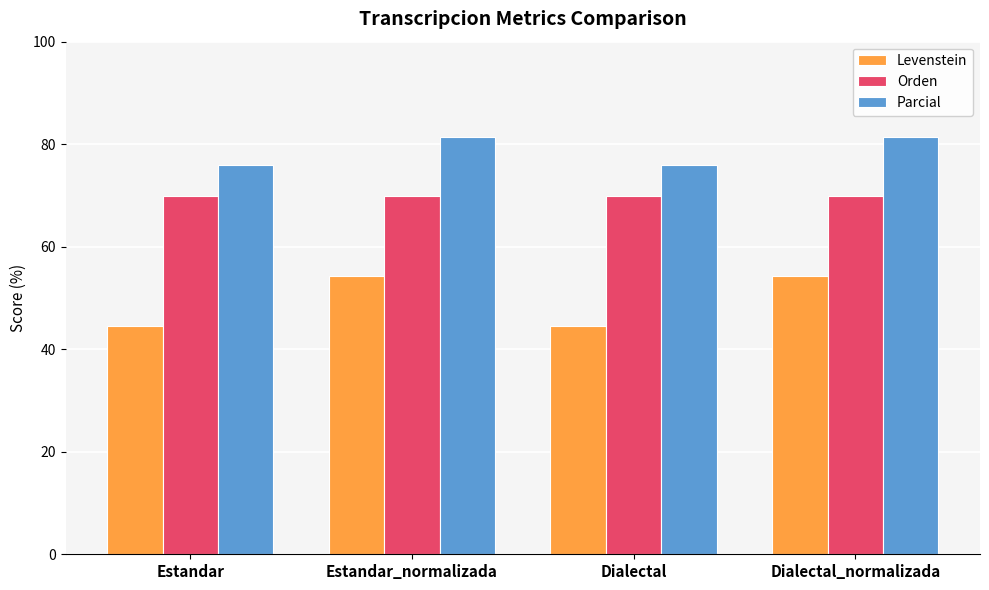

Reading right to left, what are all the values shown in this chart?

Levenstein: Dialectal_normalizada=54.3	Dialectal=44.4	Estandar_normalizada=54.3	Estandar=44.4
Orden: Dialectal_normalizada=69.8	Dialectal=69.8	Estandar_normalizada=69.8	Estandar=69.8
Parcial: Dialectal_normalizada=81.5	Dialectal=75.9	Estandar_normalizada=81.5	Estandar=75.9